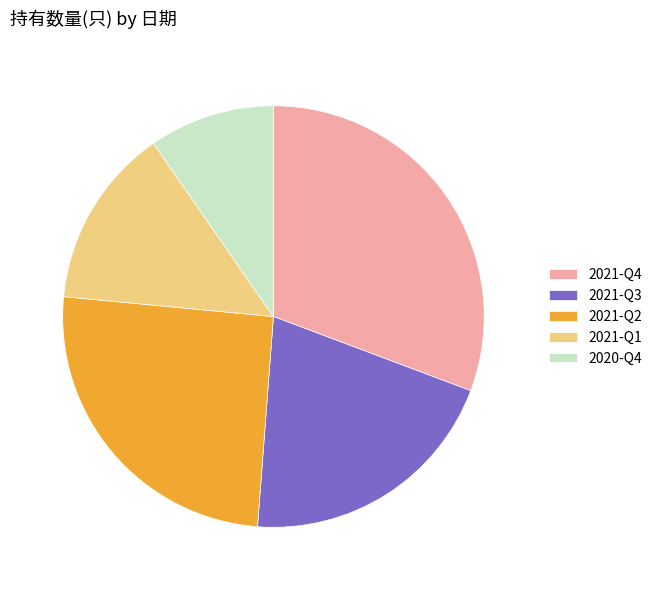

The 2021-Q2 slice represents 17% of the pie. True or false?

False